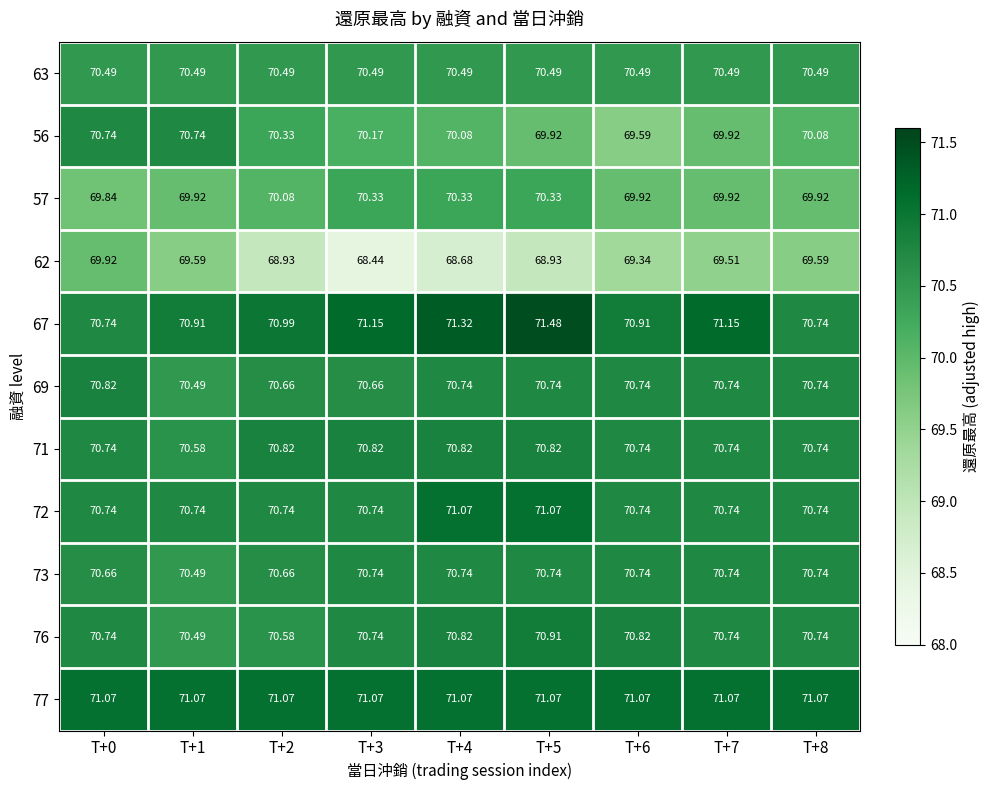

How many series are shown in this chart?

11